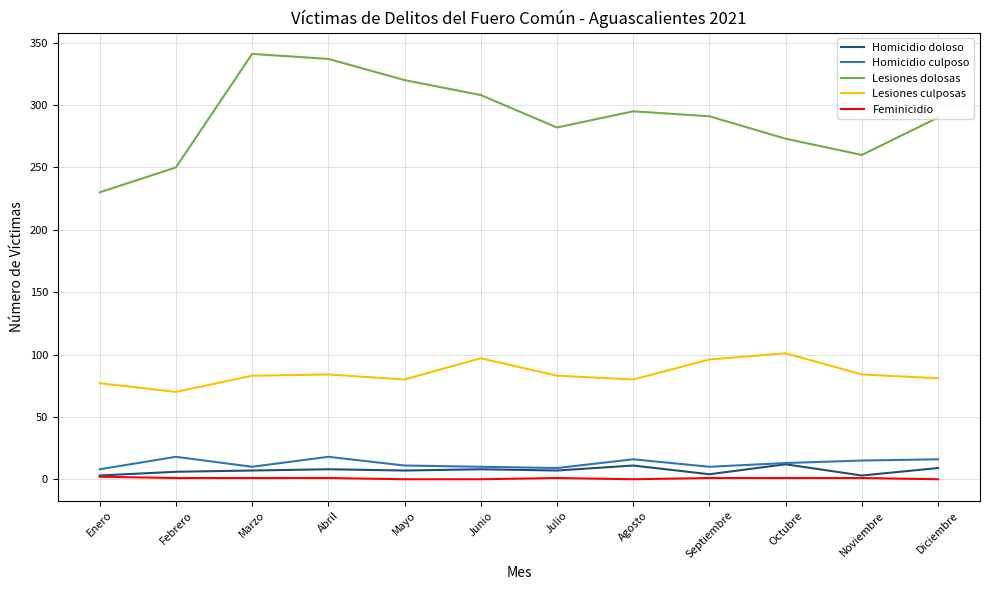

What is the spread (max minus min) of values at Junio?

308